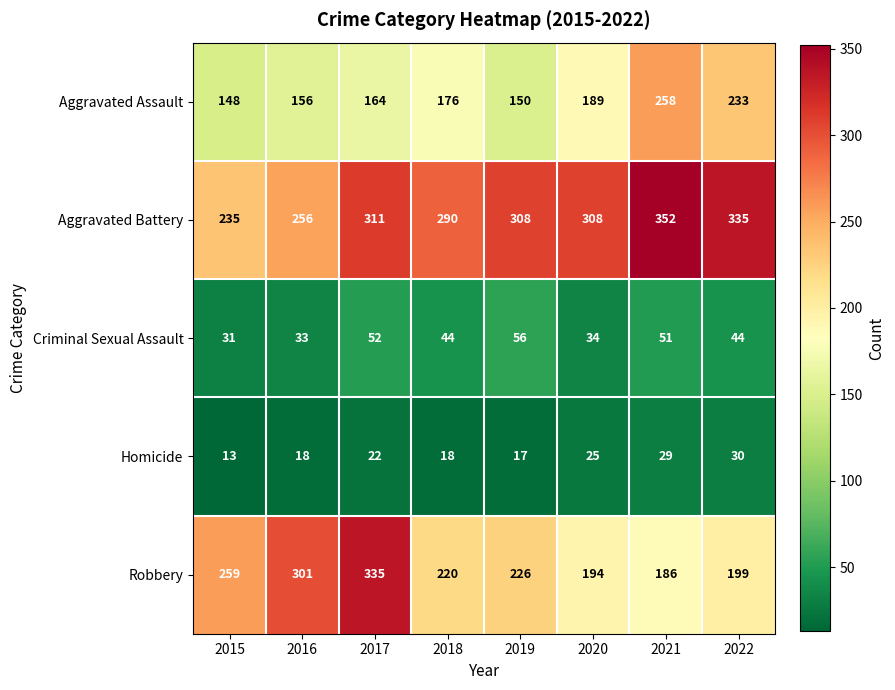

The Aggravated Battery series shows 311 at 2017. True or false?

True